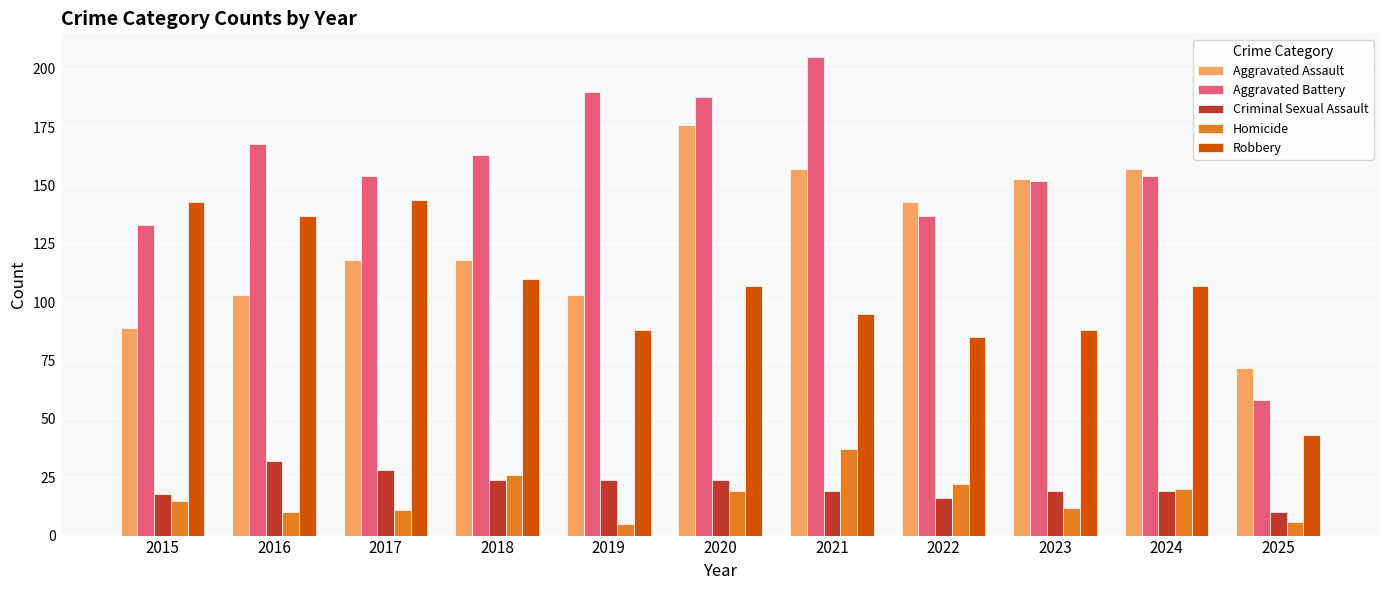

At how many categories does at least one series exceed 52?

11